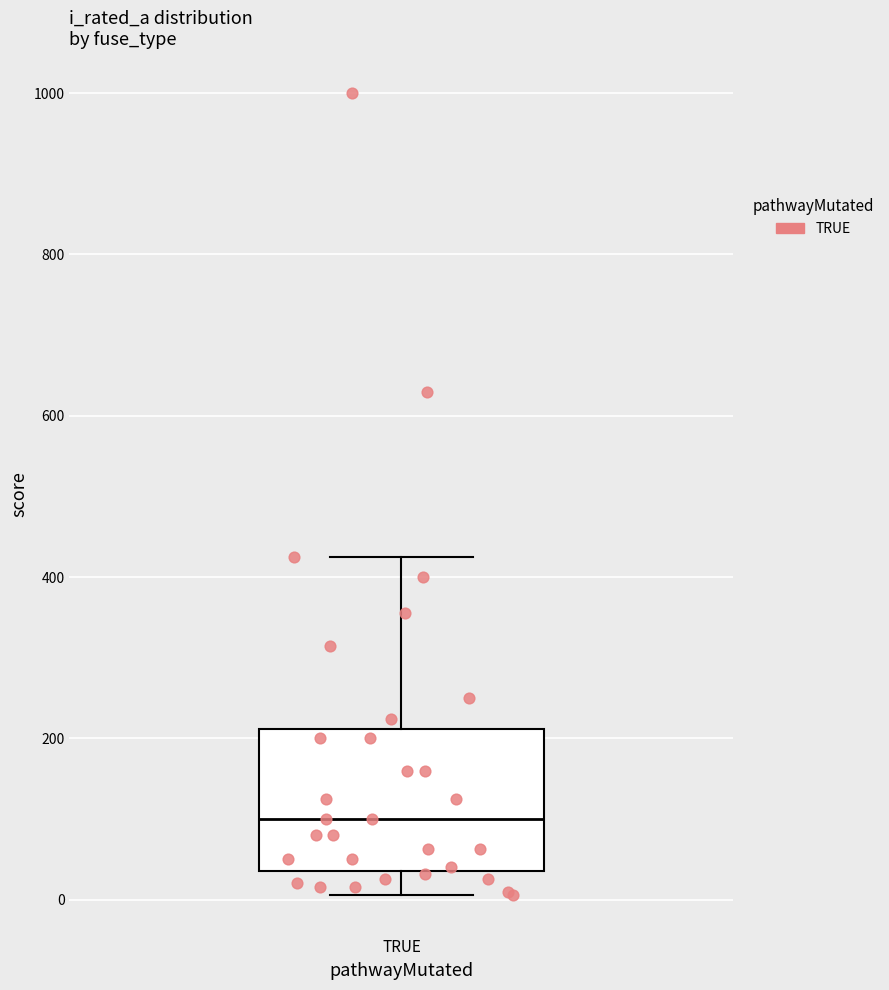

Where is the upper edge of the box for TRUE on the y-axis? The values are not printed on the chart, so give them approximately, as read against the axis.

220